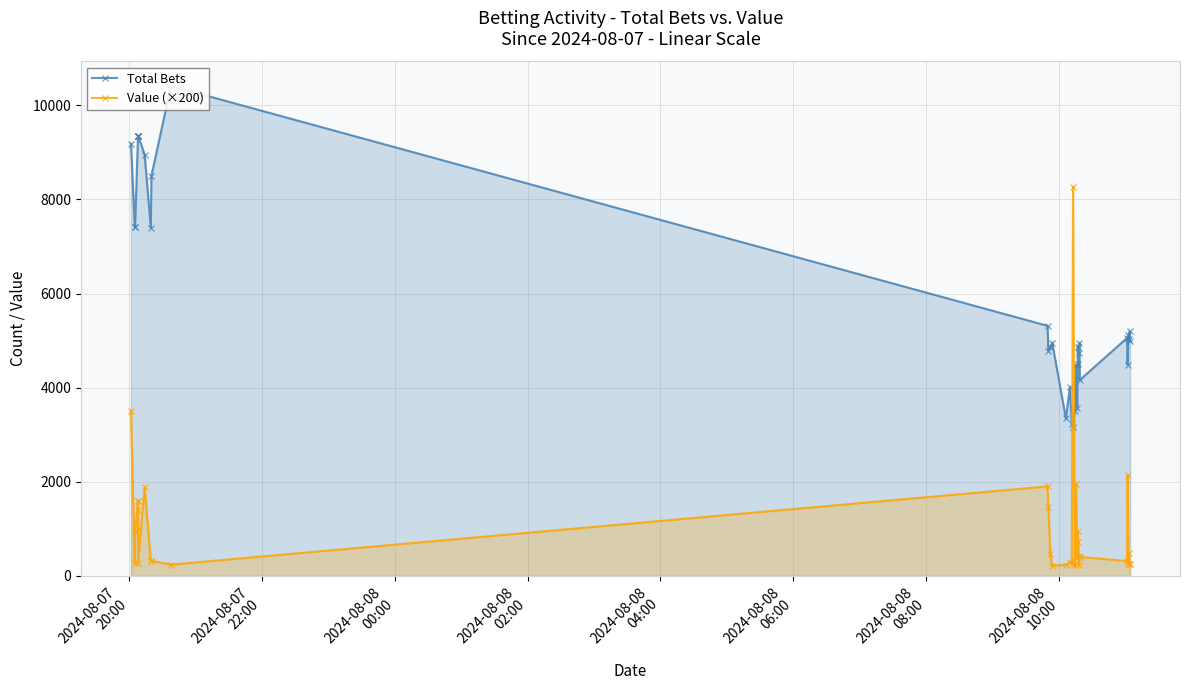

What is the average value of the Value (×200) series?

1043.9